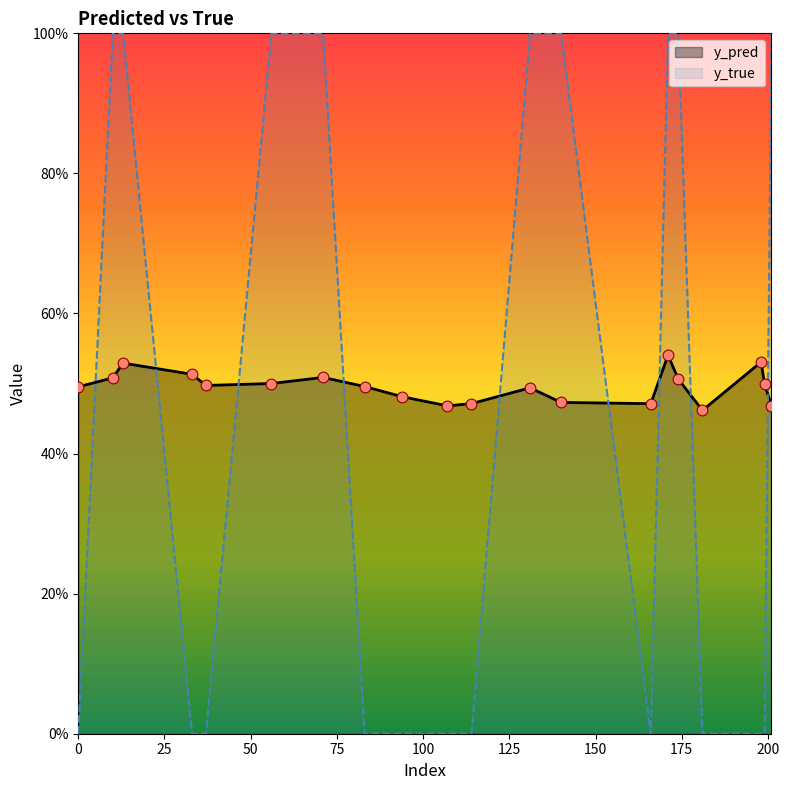

Which series contains the lowest Y value?

y_true